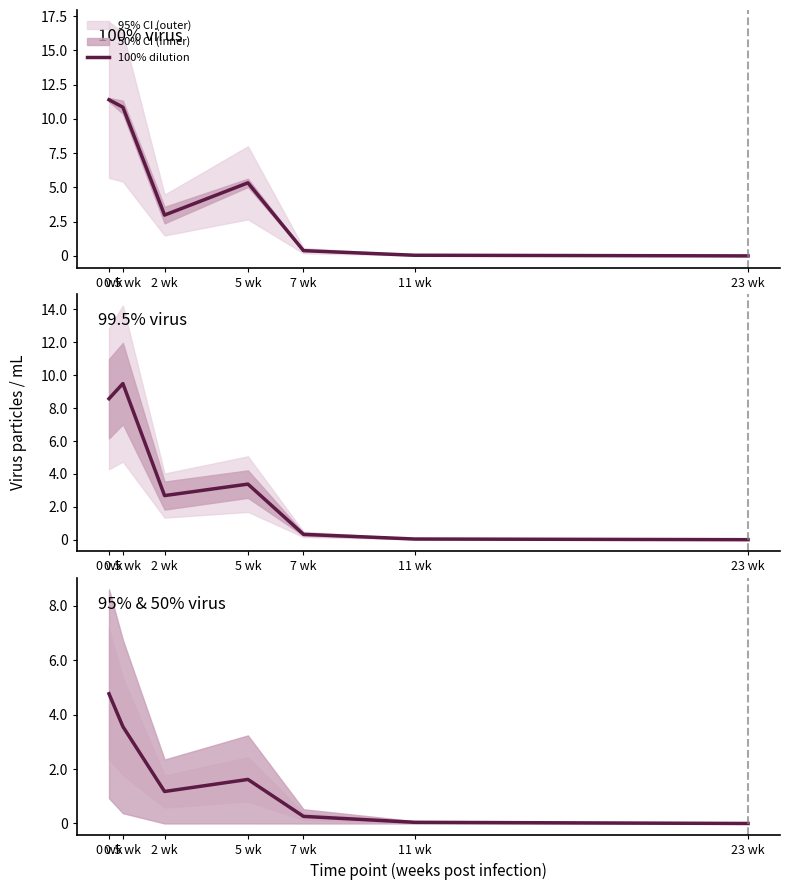

What position from the left is 11 wk?

6